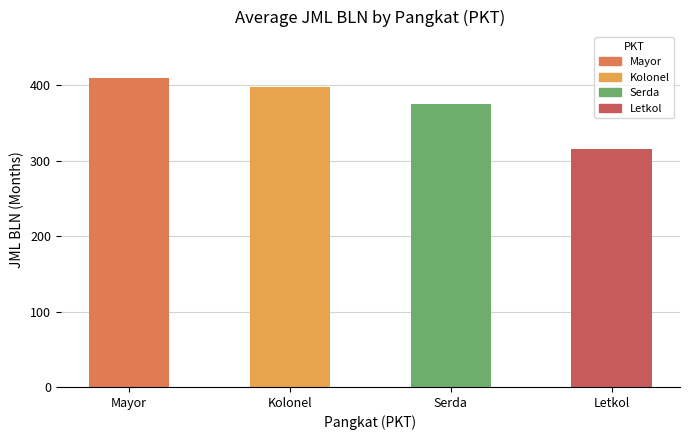

The value at Letkol is 517.9. True or false?

False